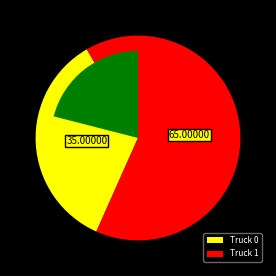

Which slice is the largest?

Truck 1